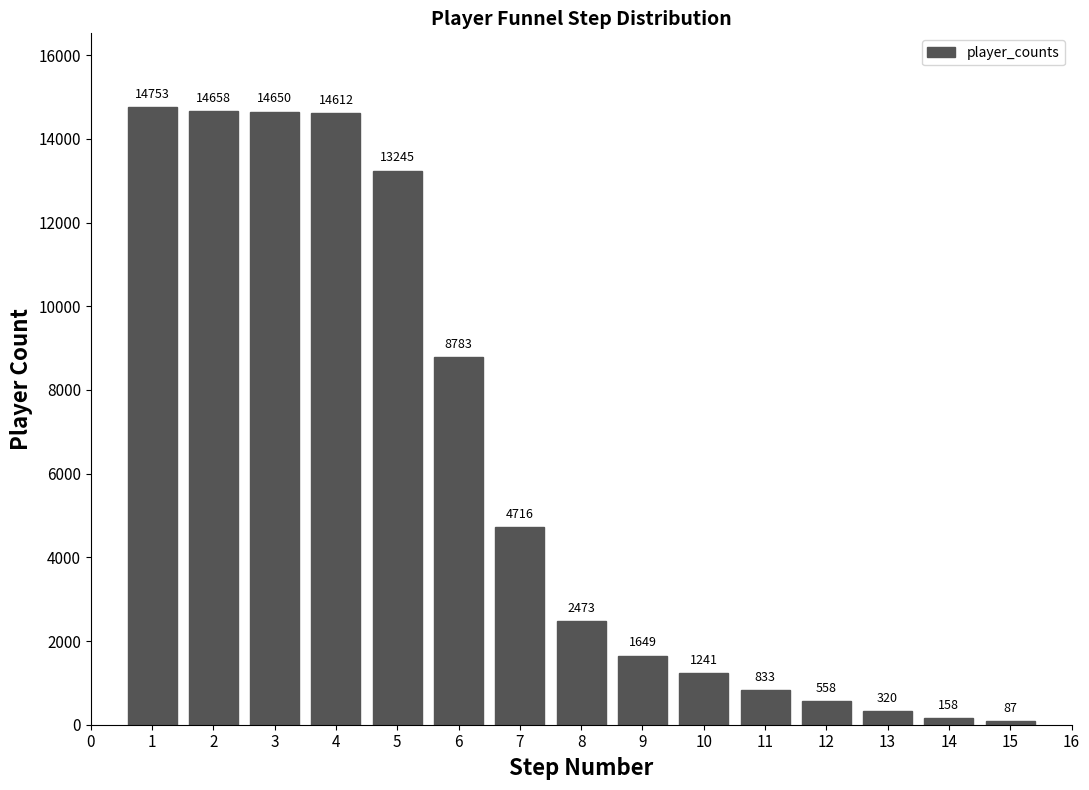

Reading left to right, extract all data points from this chart.

14753	14658	14650	14612	13245	8783	4716	2473	1649	1241	833	558	320	158	87